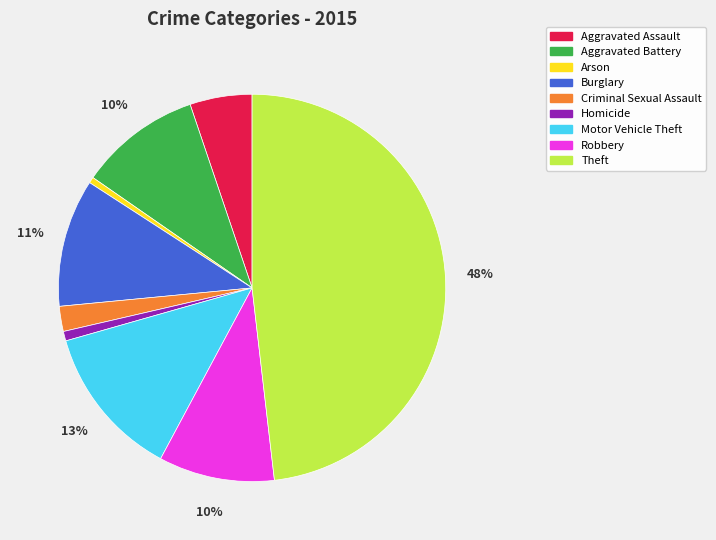

To the nearest percent, what is the difference between the largest and smallest slice percentages?

48%